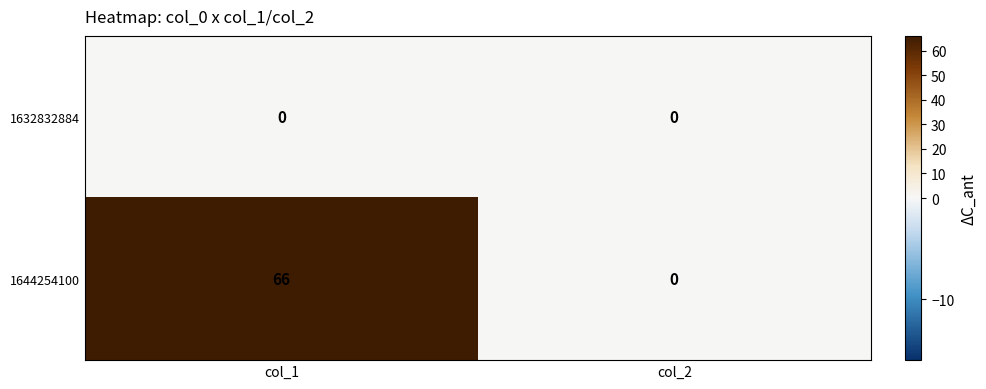

What is the difference between the maximum and minimum values in the 1644254100 series?

66